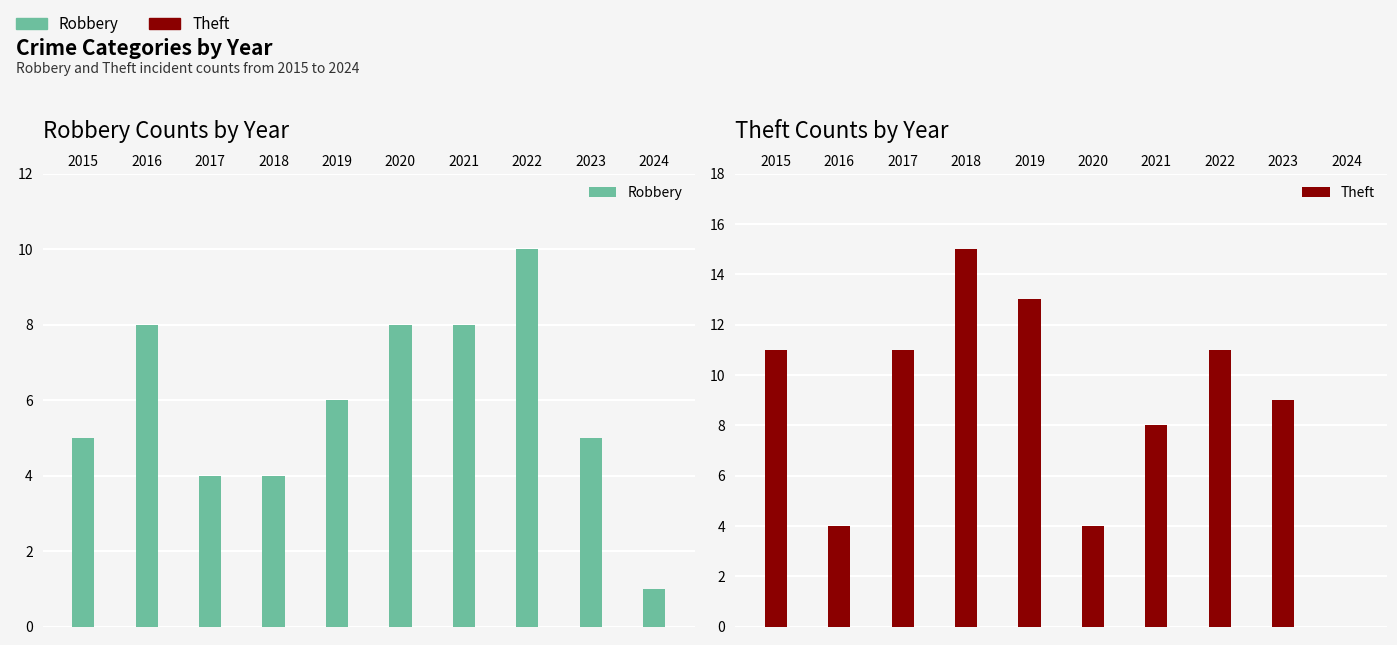

Reading left to right, list all the values displayed in this chart.

Robbery: 5	8	4	4	6	8	8	10	5	1
Theft: 11	4	11	15	13	4	8	11	9	0